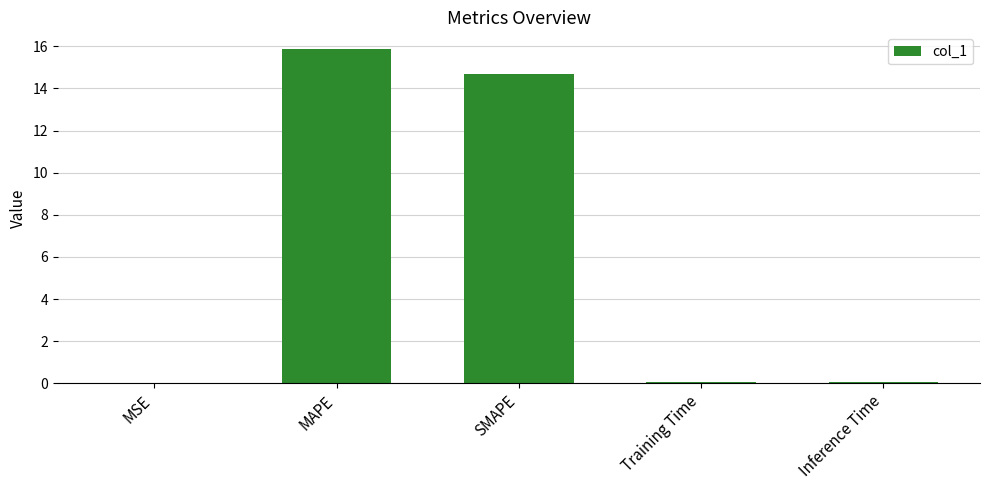

The value at MSE is 0.0. True or false?

True